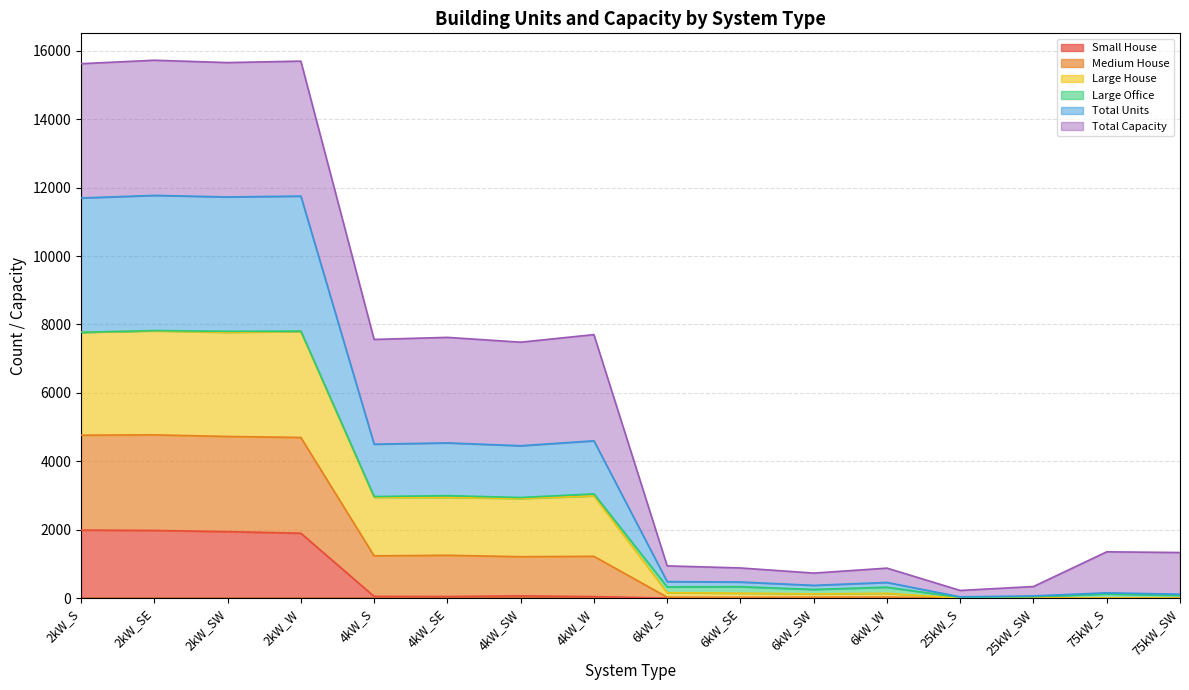

Read the Total Units value at 75kW_SW.

112.5